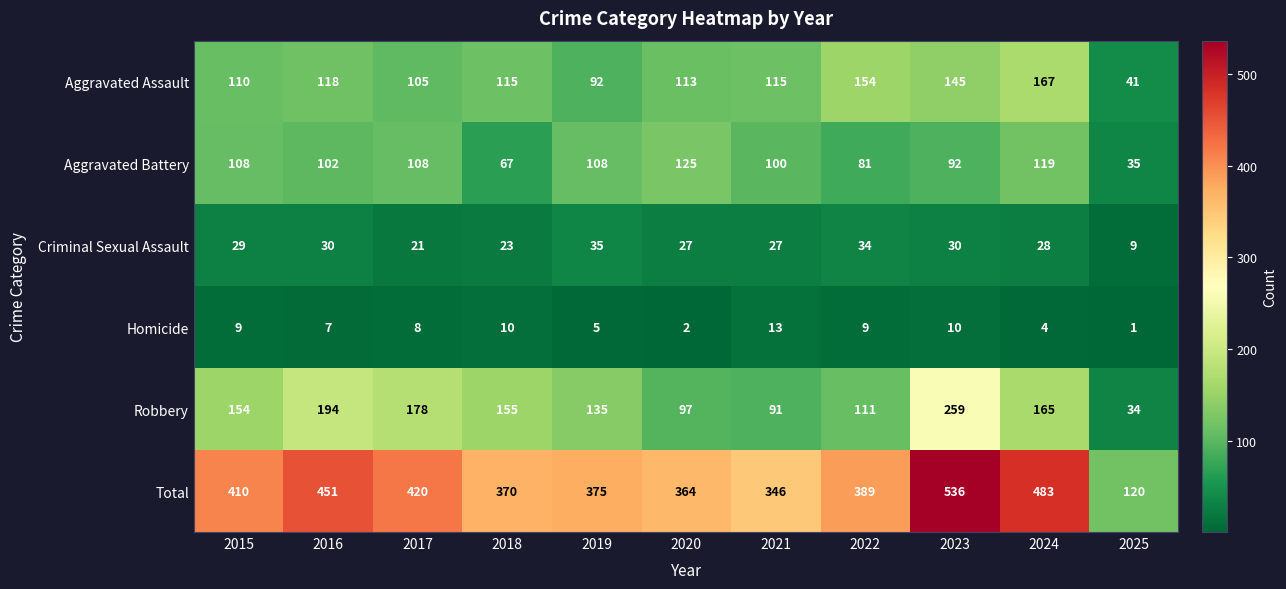

Which series has the largest total across all categories?

Total